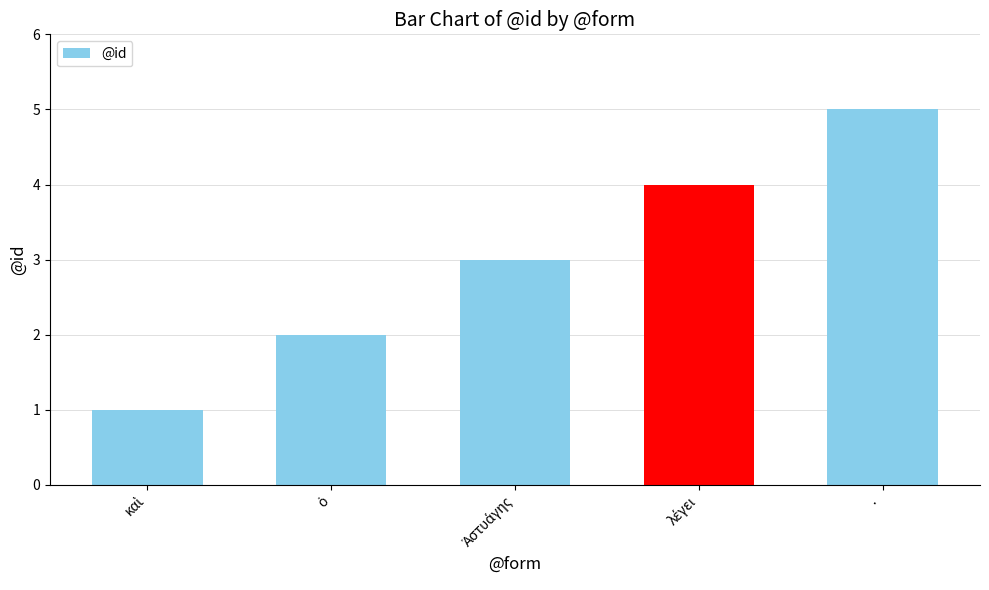

Are the bars horizontal?

No